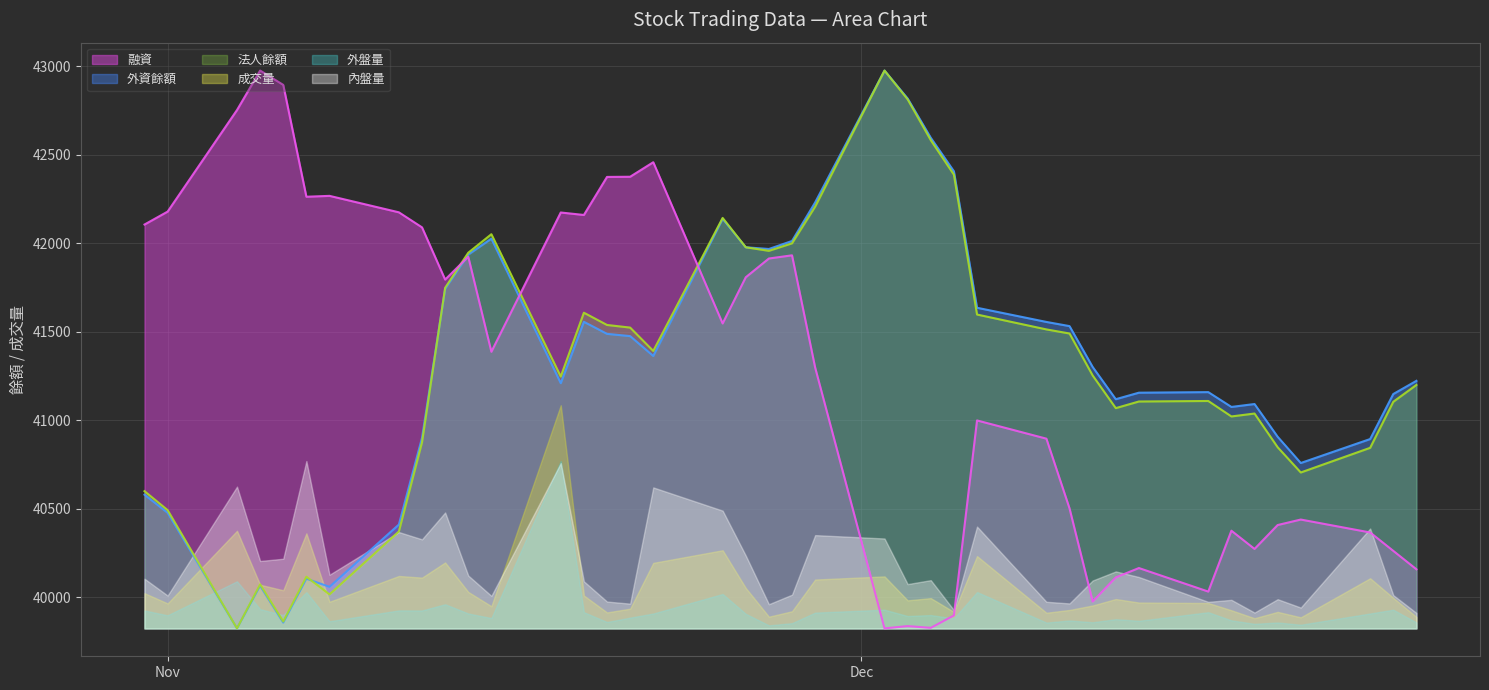

How many interior local valleys does the 法人餘額 series have?

9